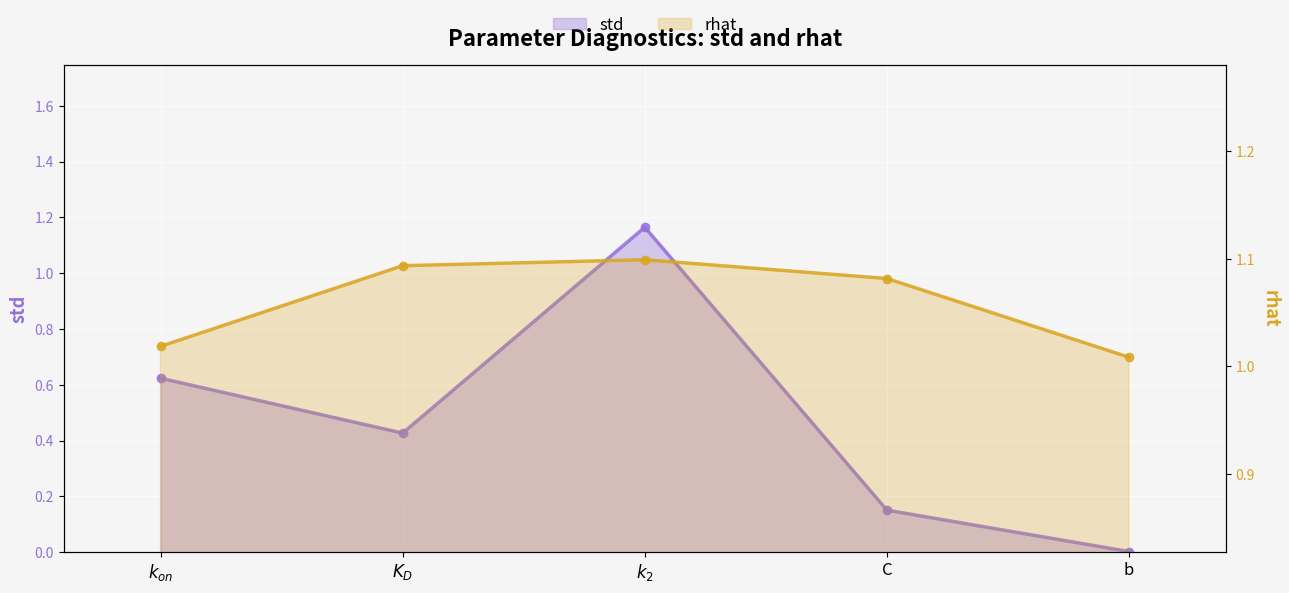

List the series in order of their overall mean, highest first.

rhat, std